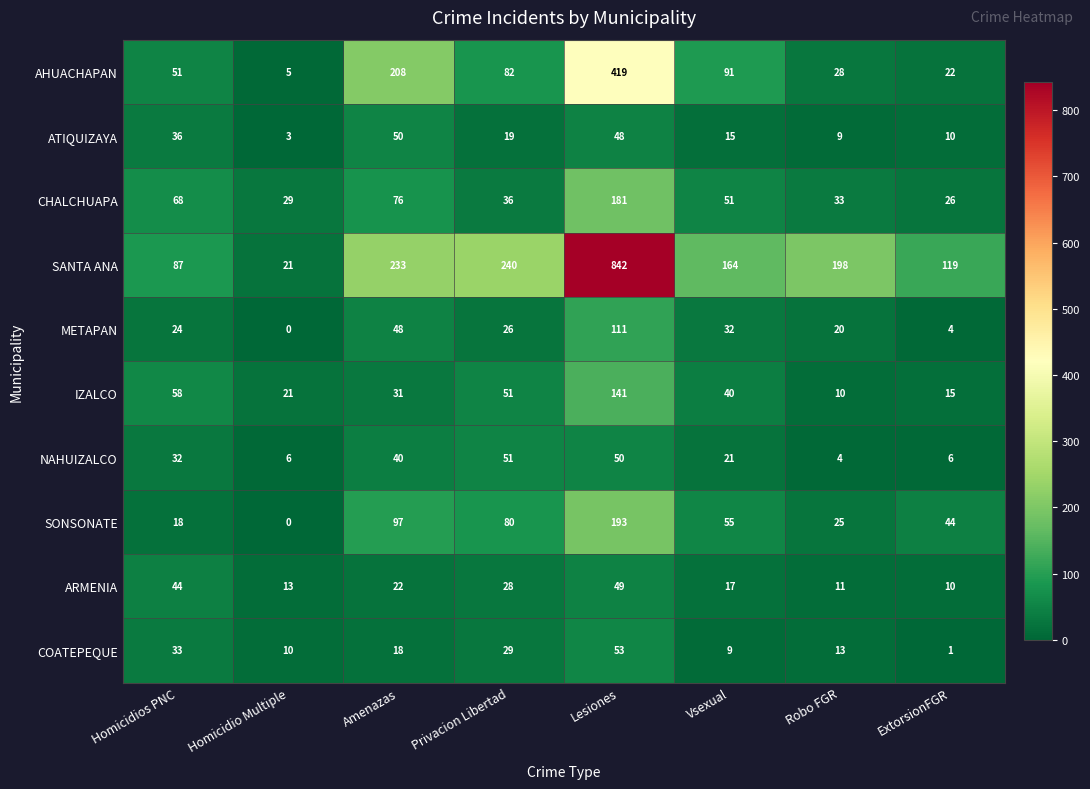

Is it true that IZALCO equals 9 at ExtorsionFGR?

False